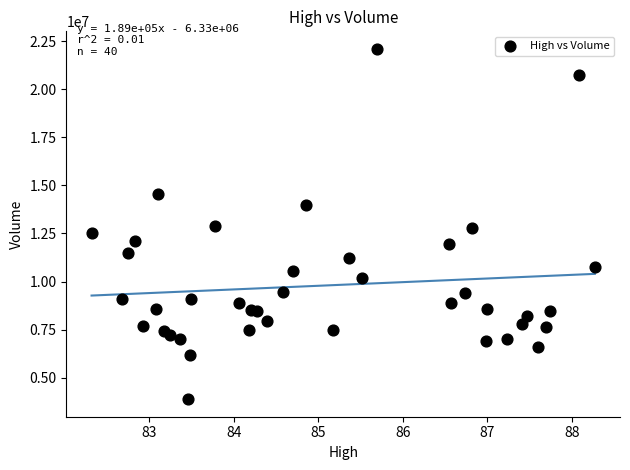

What is the range of Y values (max minus min)?

18212100